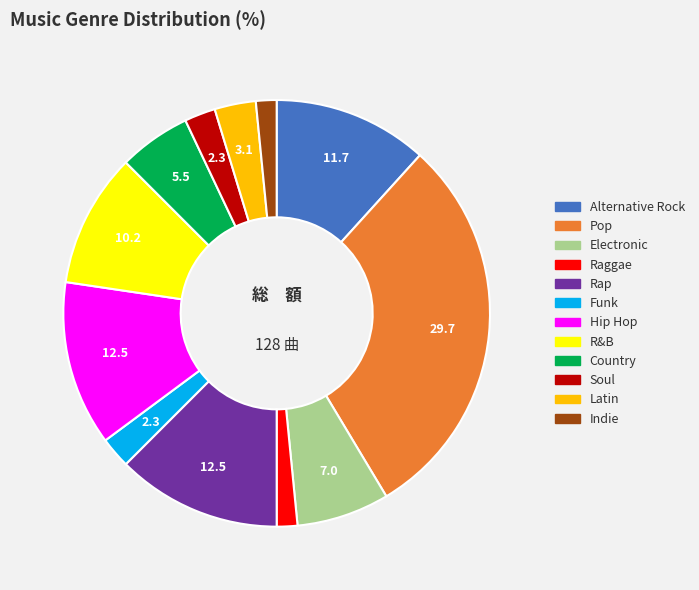

Do Electronic and Pop together represent more than half of the pie?

No